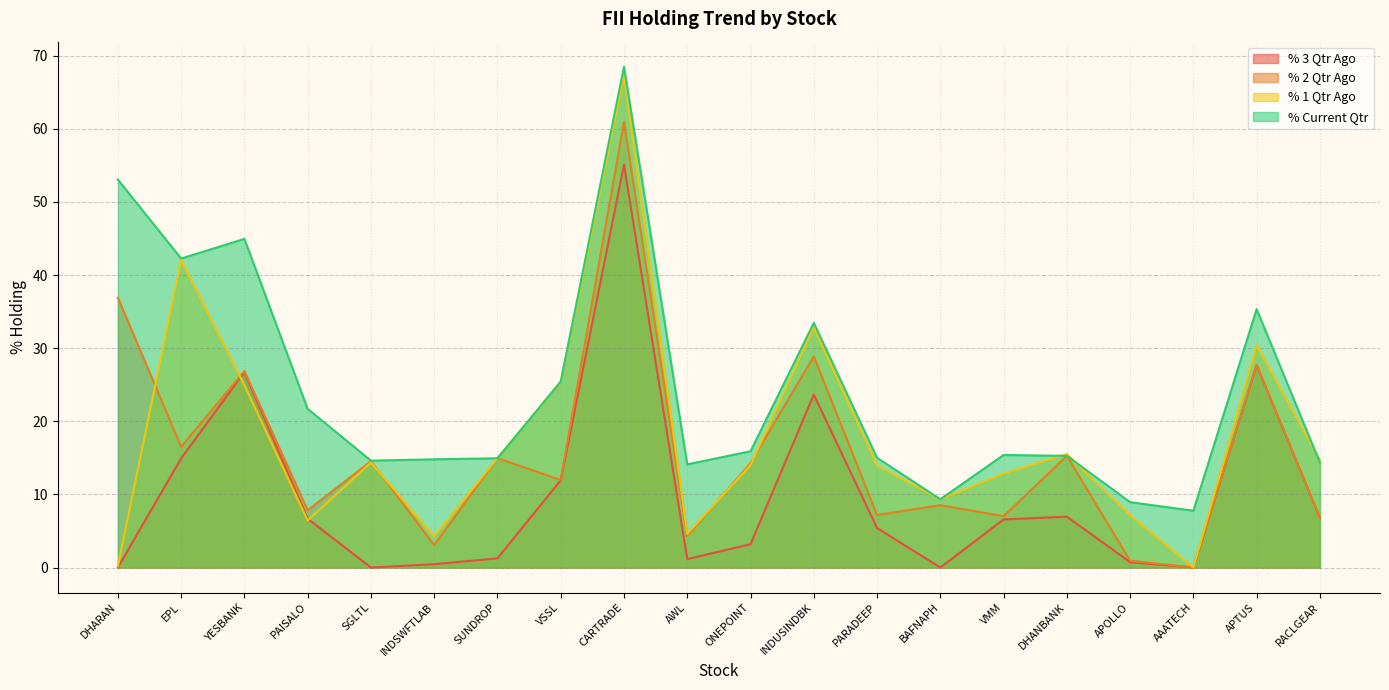

Between INDUSINDBK and VMM, which series saw the biggest shift?

% 2 Qtr Ago